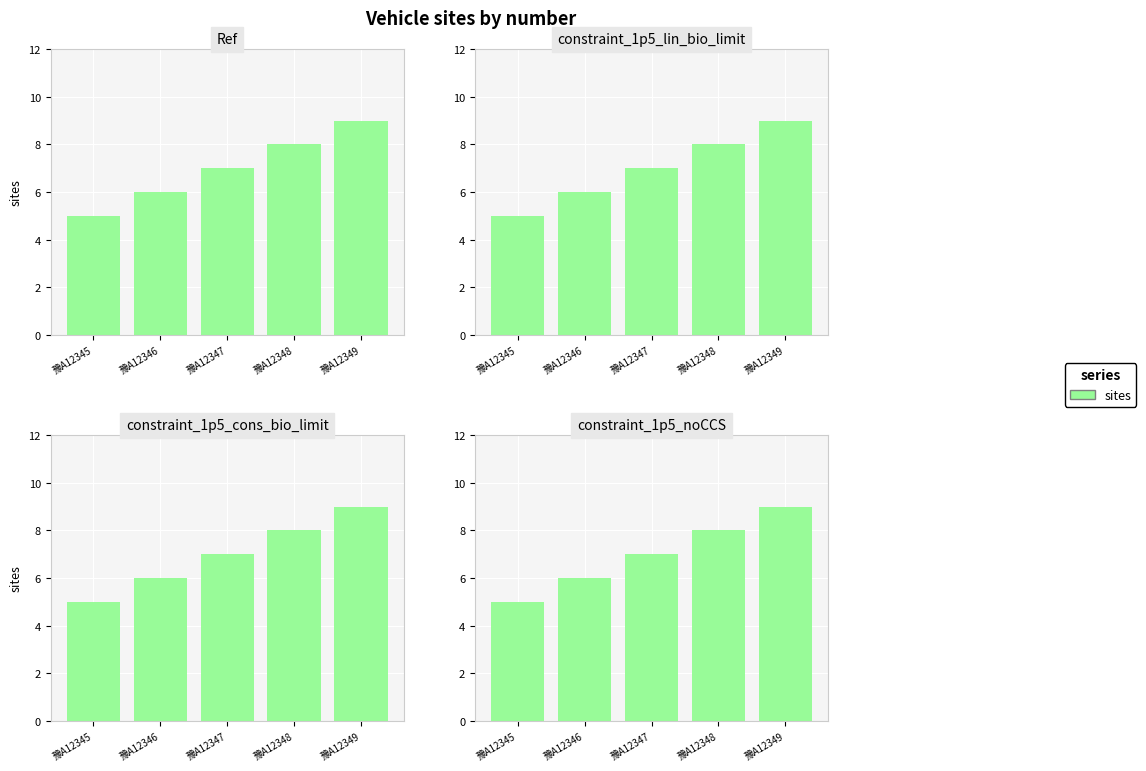

What is the sum of all values?

35